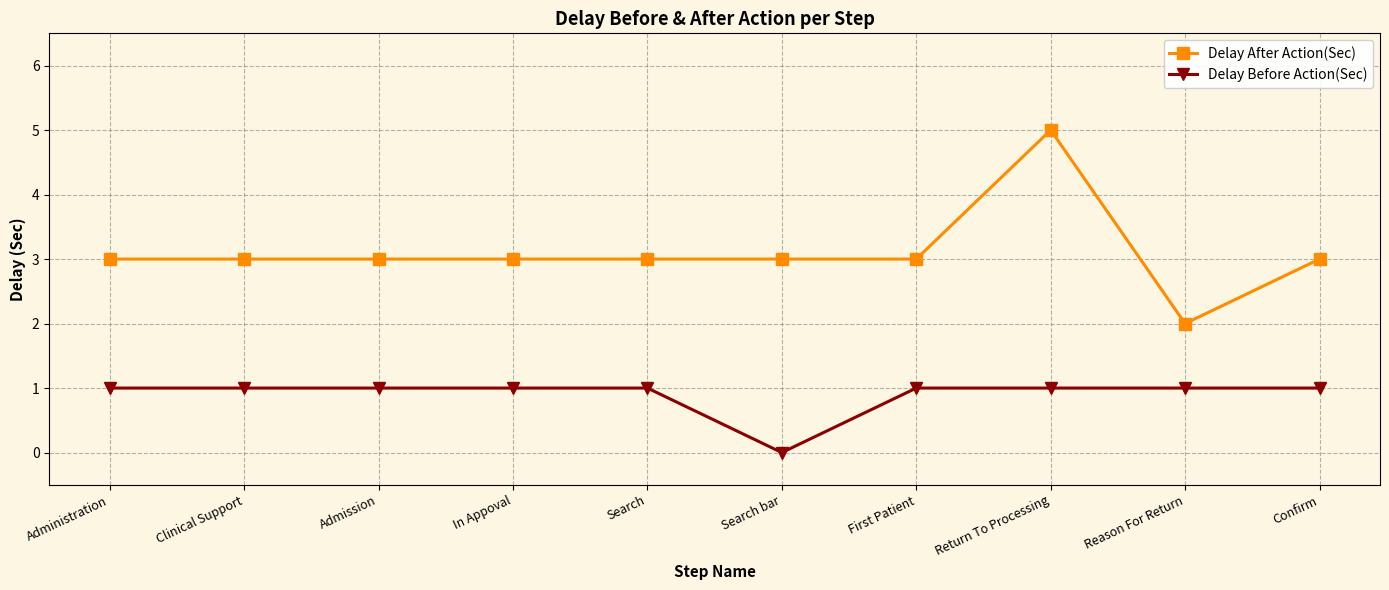

Does the chart display data point markers on the line(s)?

Yes